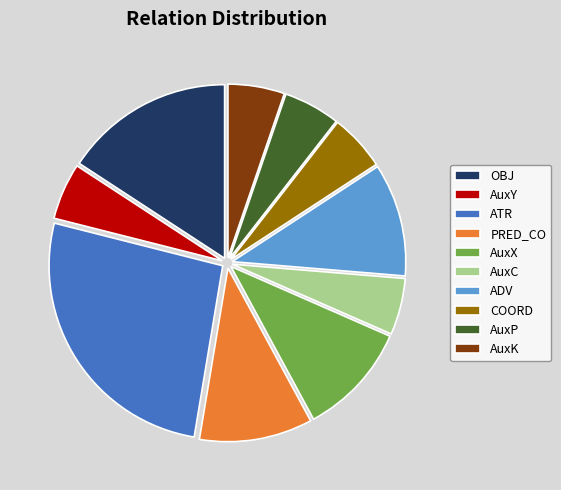

Is the sum of ADV and PRED_CO greater than half?

No